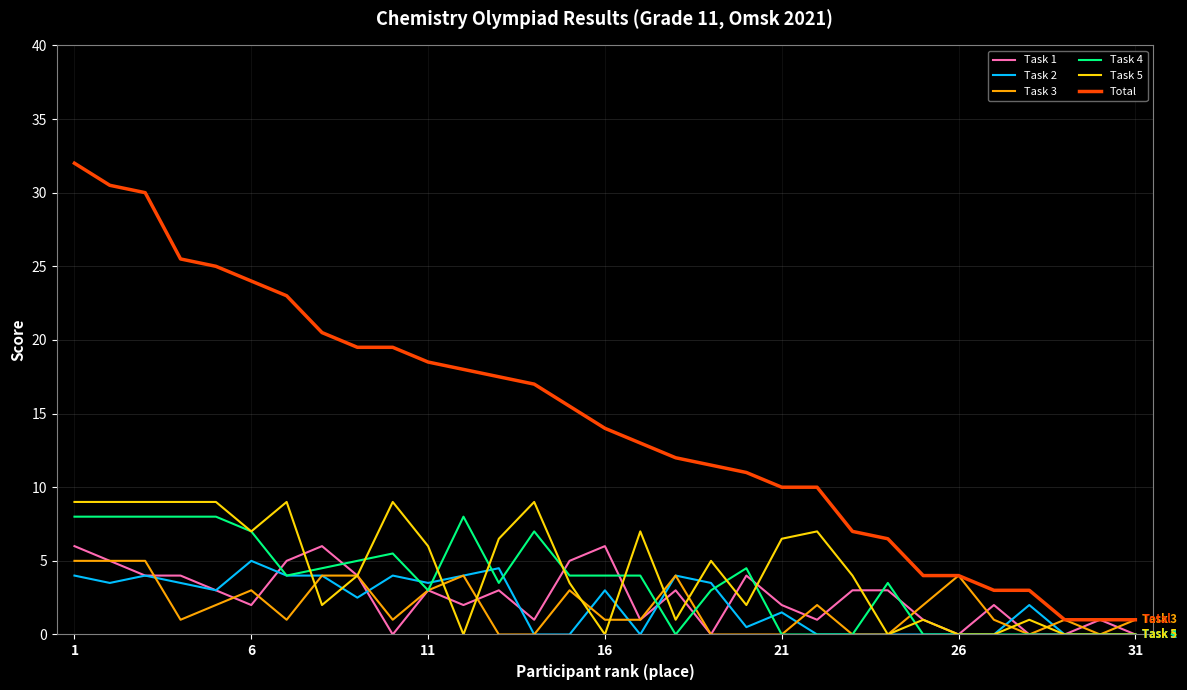

What is the maximum value shown in the chart?

32.0